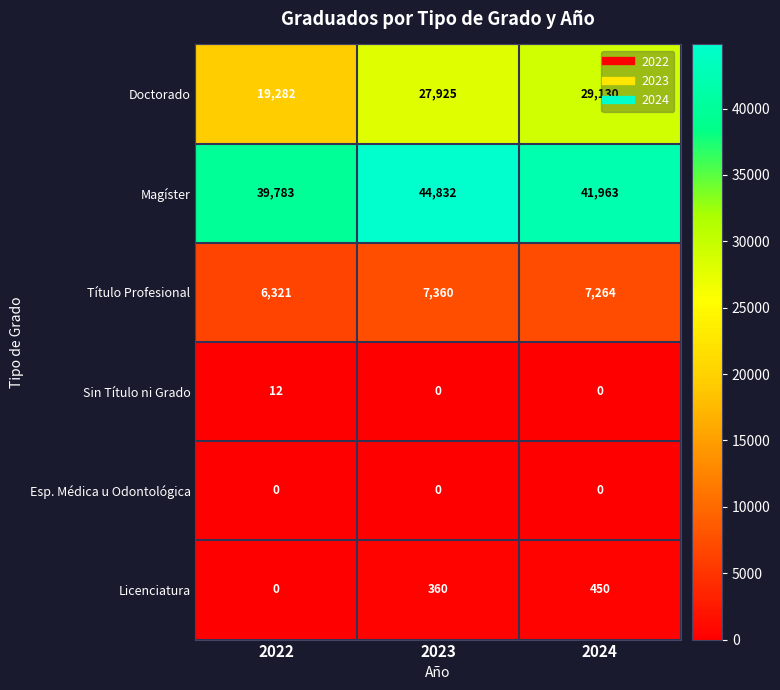

True or false: Doctorado has a value of 32031 at 2022.

False